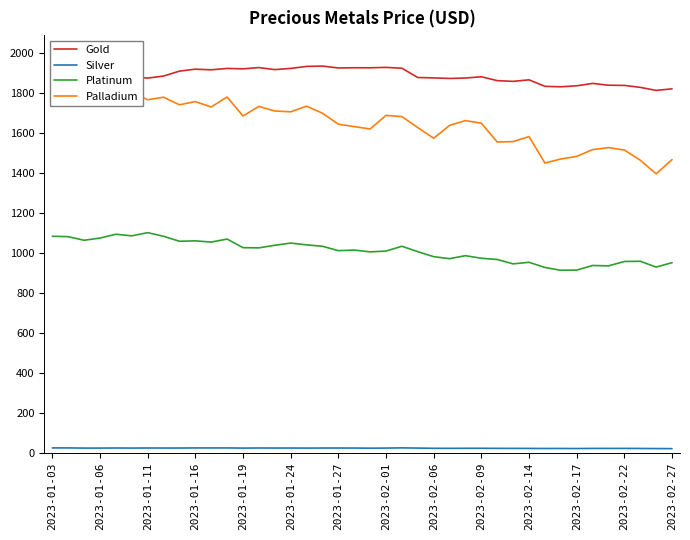

True or false: Gold and Silver cross at least once.

False